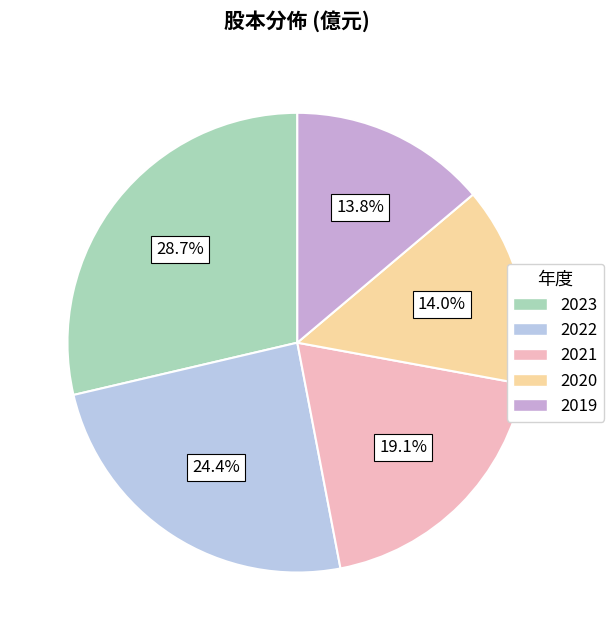

How many slices are in this pie chart?

5